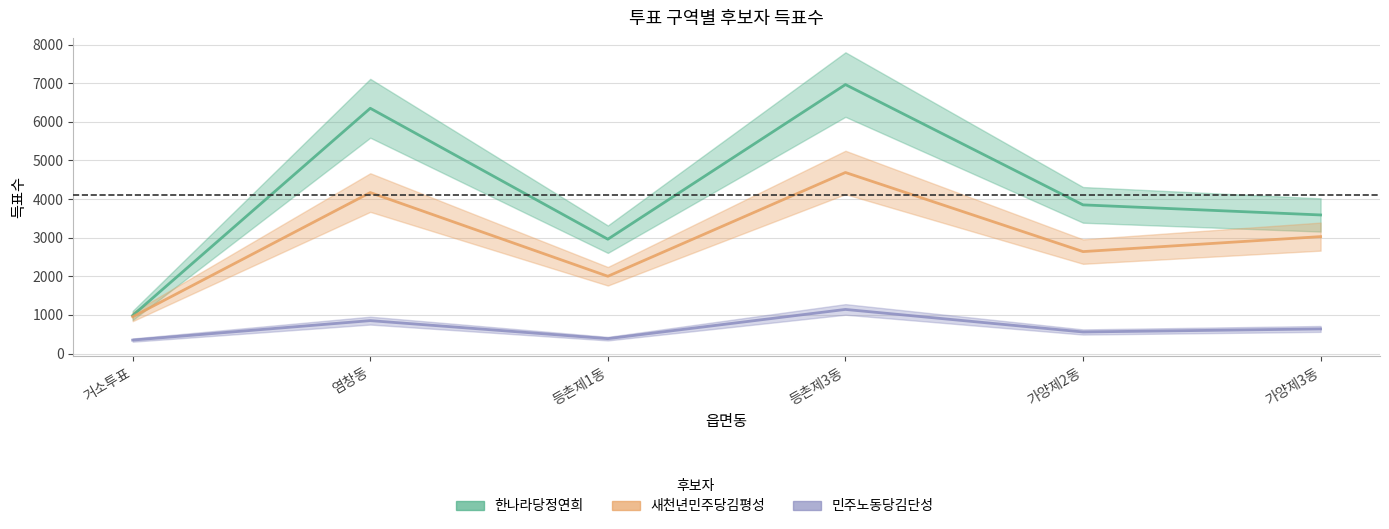

At how many categories does at least one series exceed 4620?

2